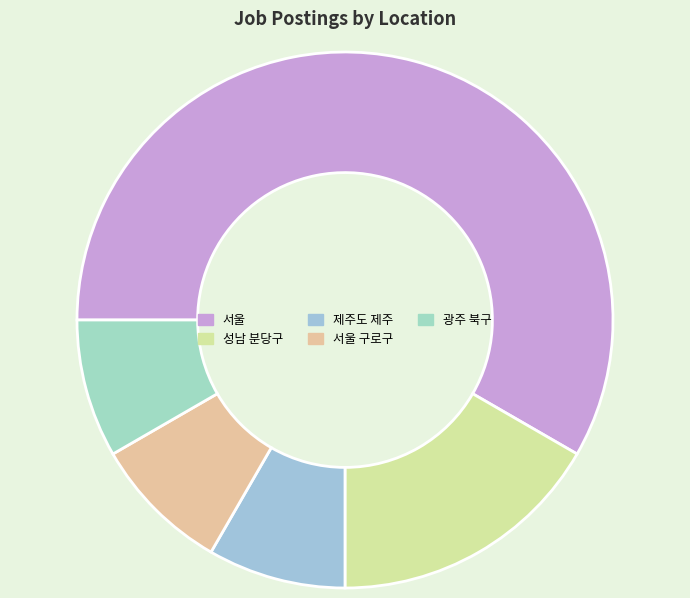

Count the number of slices in the pie.

5